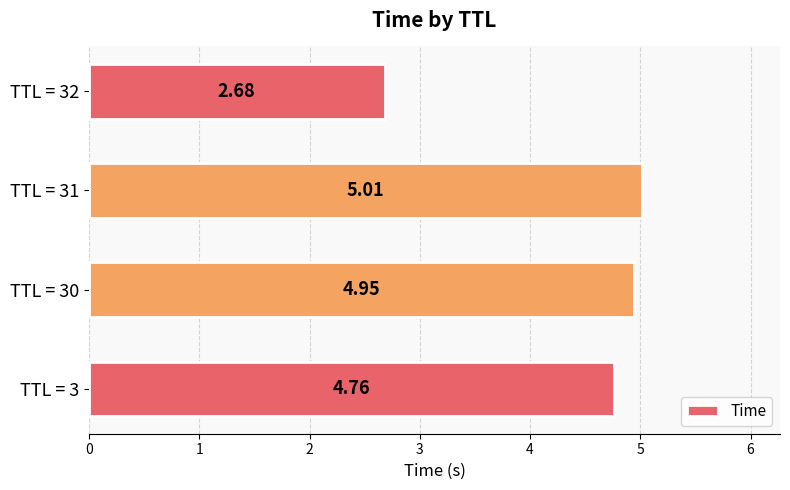

List the labels in order of value, smallest first.

TTL = 32, TTL = 3, TTL = 30, TTL = 31